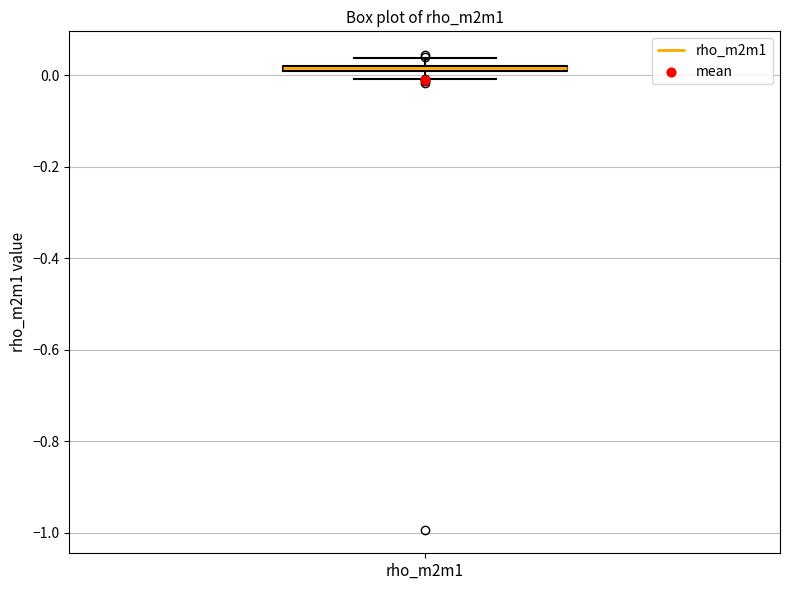

Where is the upper edge of the box for rho_m2m1 on the y-axis? The values are not printed on the chart, so give them approximately, as read against the axis.

0.02